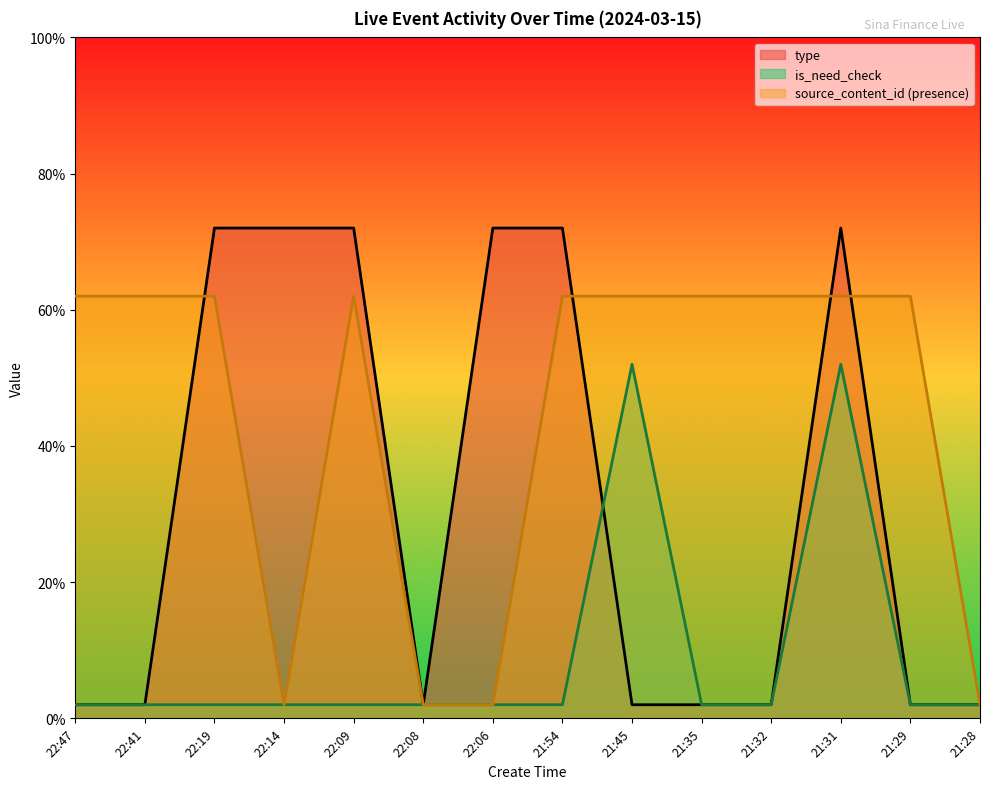

Which series changed the most between 22:41 and 21:54?

type